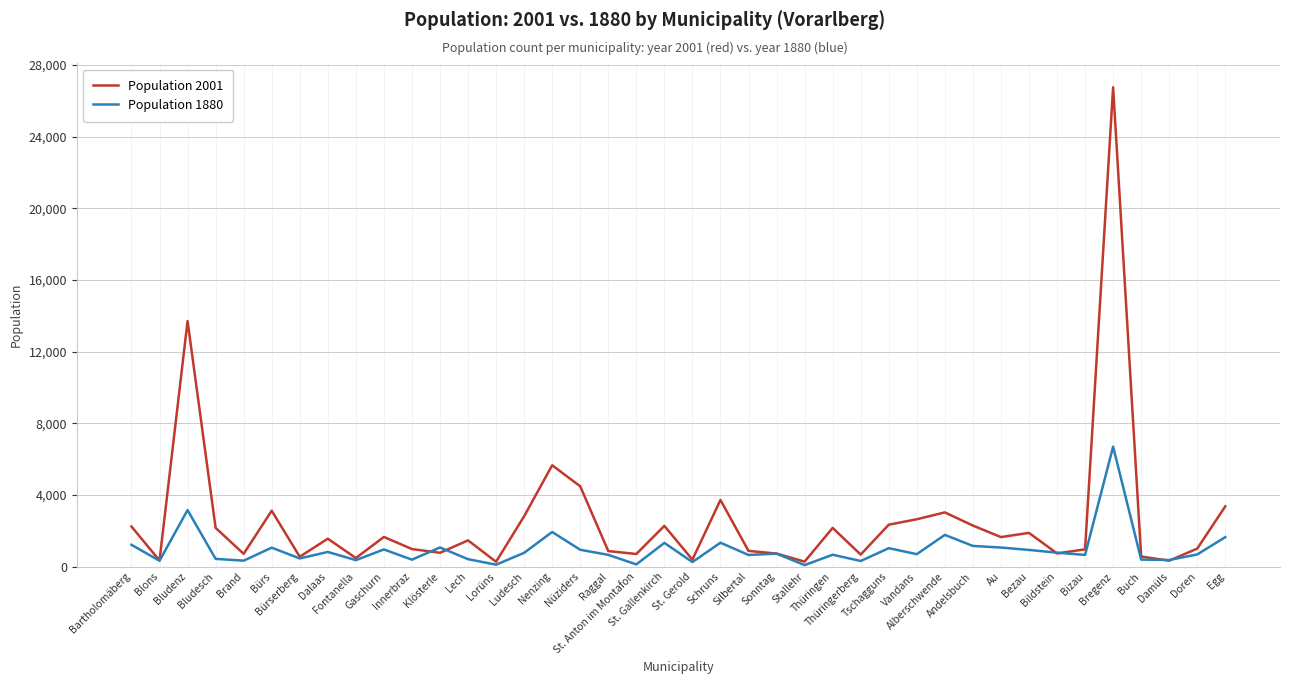

Which series has the largest range (max minus min)?

Population 2001